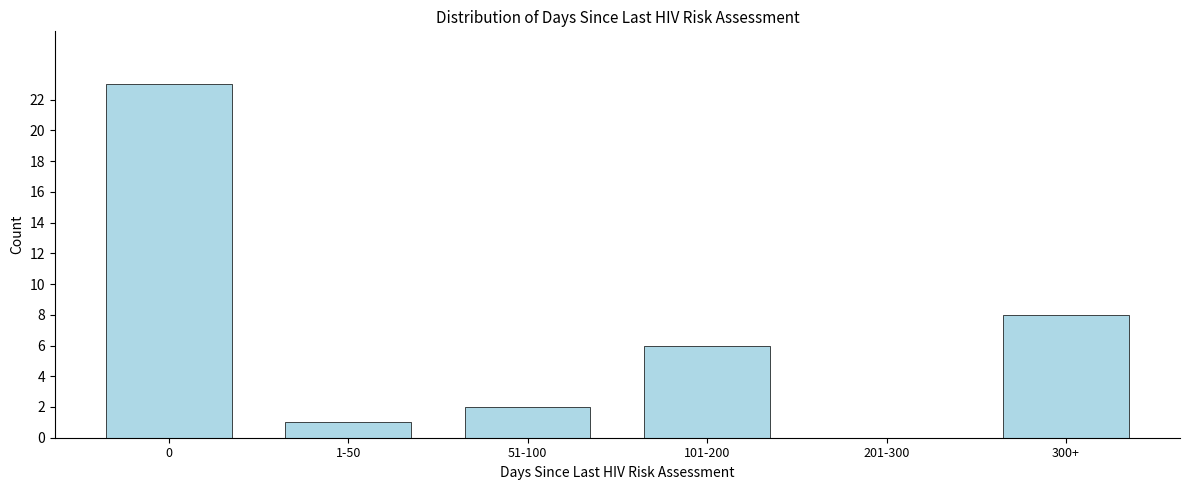

Reading left to right, list all the values displayed in this chart.

0=23	1-50=1	51-100=2	101-200=6	201-300=0	300+=8